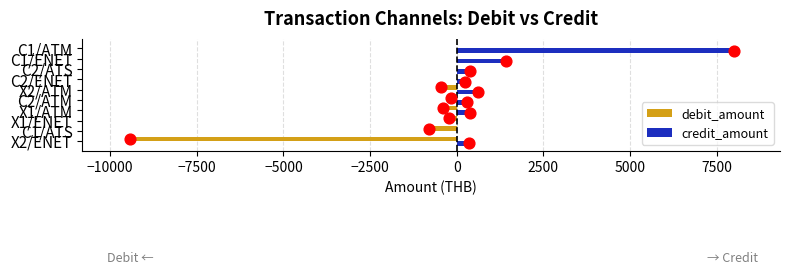

What are all the series names shown in the legend?

debit_amount, credit_amount